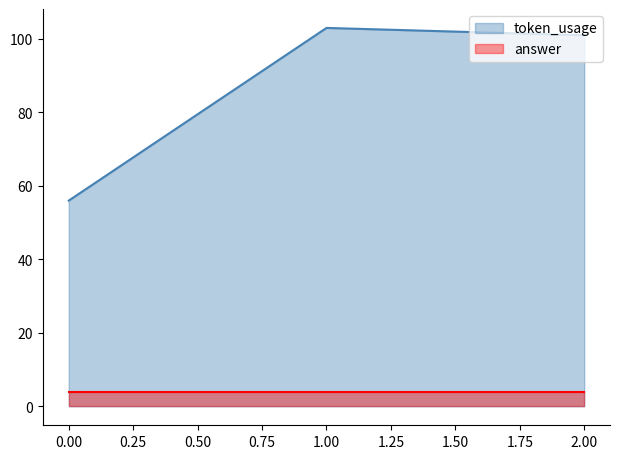

What is the approximate value at 2, to the nearest 5?

100